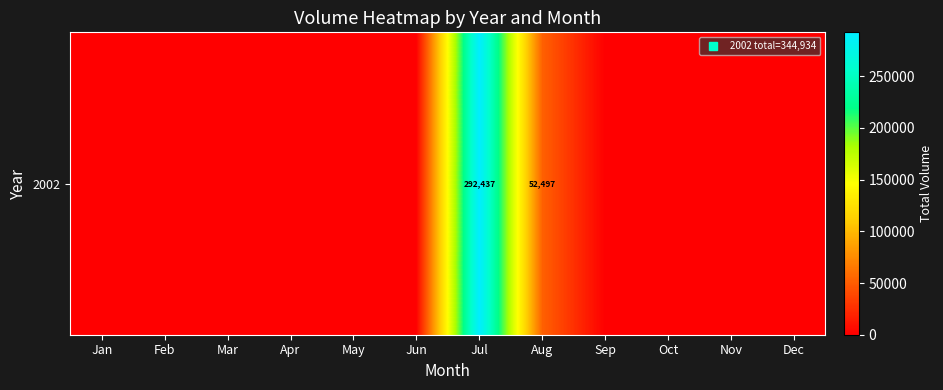

Reading left to right, extract all data points from this chart.

Jan=0	Feb=0	Mar=0	Apr=0	May=0	Jun=0	Jul=292437	Aug=52497	Sep=0	Oct=0	Nov=0	Dec=0